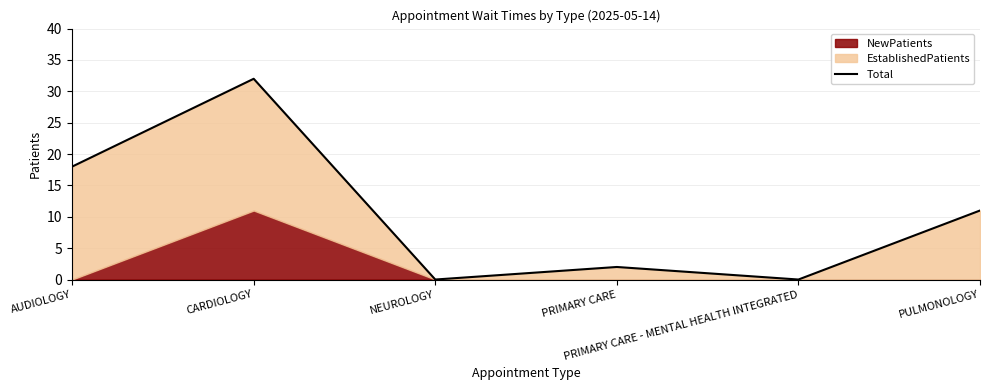

List the labels in order of value, smallest first.

NEUROLOGY, PRIMARY CARE - MENTAL HEALTH INTEGRATED, PRIMARY CARE, PULMONOLOGY, AUDIOLOGY, CARDIOLOGY